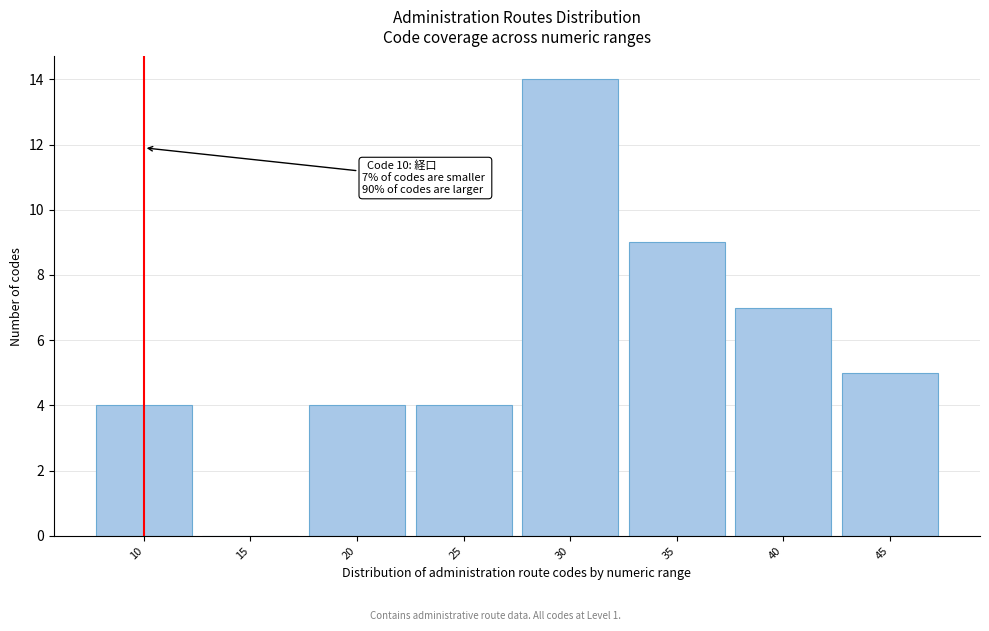

Reading left to right, transcribe all the data shown in this chart.

10=4	15=0	20=4	25=4	30=14	35=9	40=7	45=5